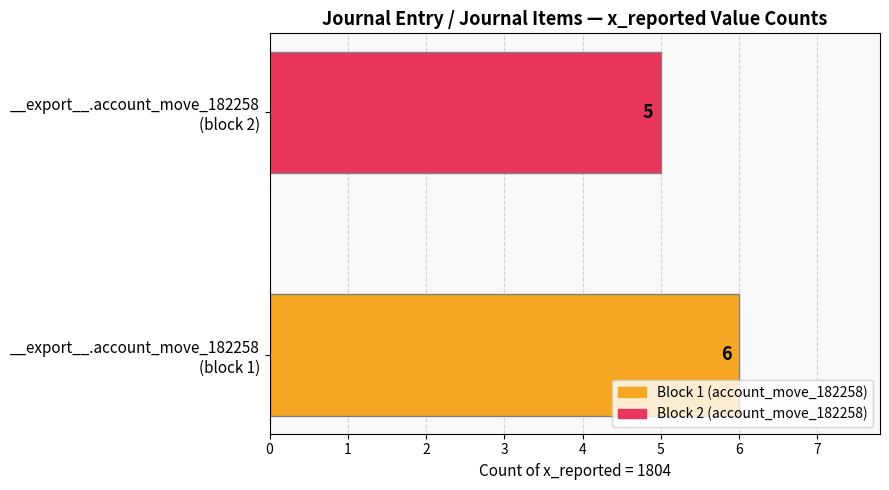

Reading top to bottom, list all the values displayed in this chart.

5	6